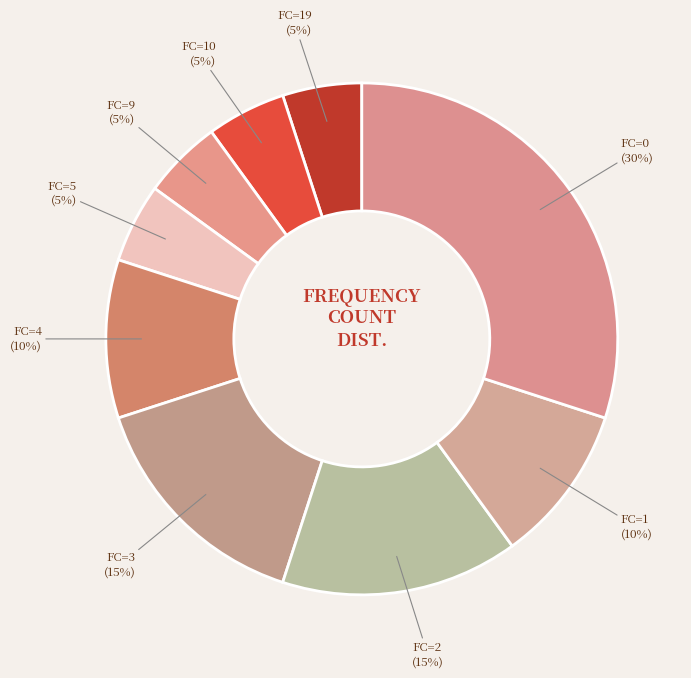

How many slices are in this pie chart?

9